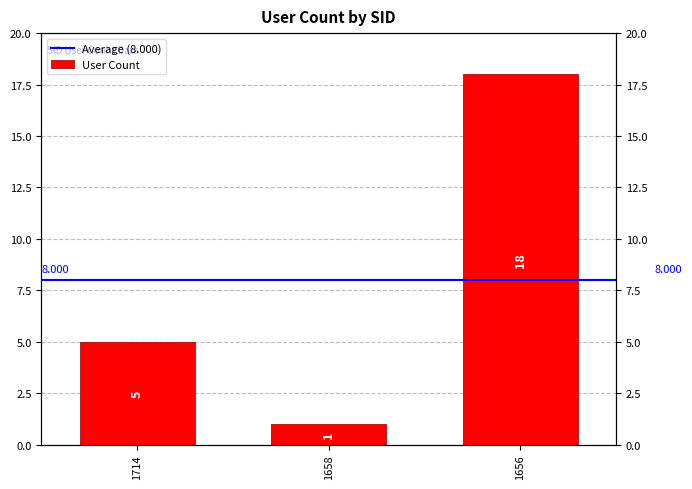

Between 1714 and 1656, which is larger?

1656